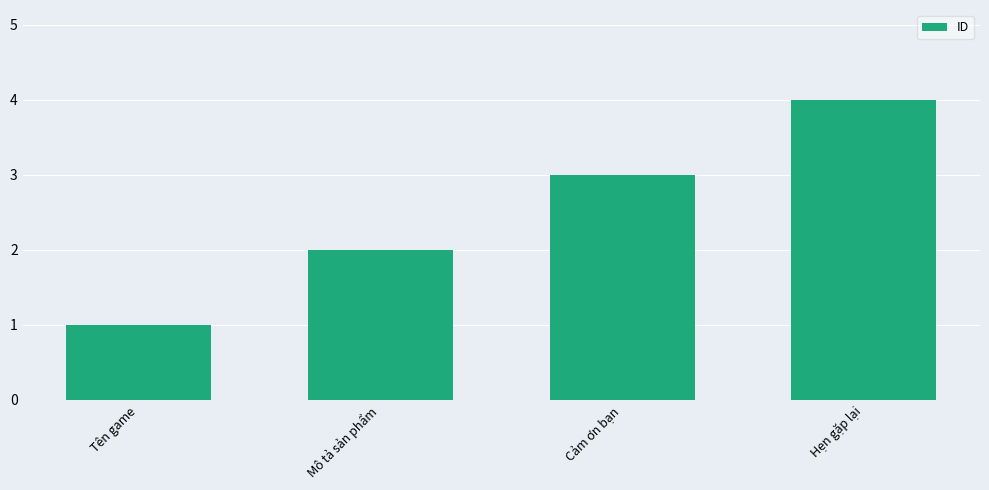

What value does the data have at Cảm ơn bạn?

3